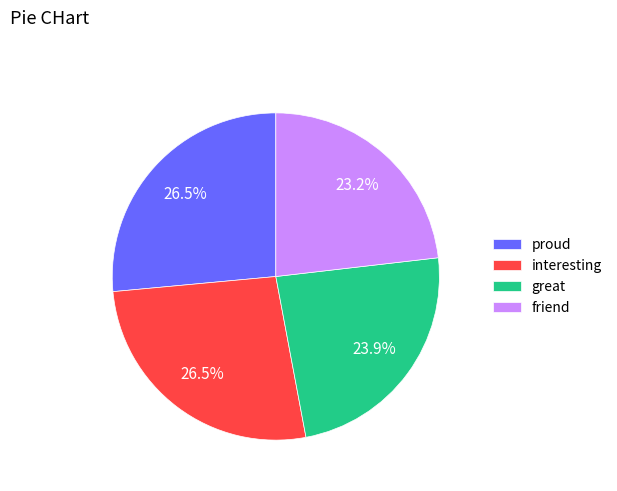

How many slices are in this pie chart?

4